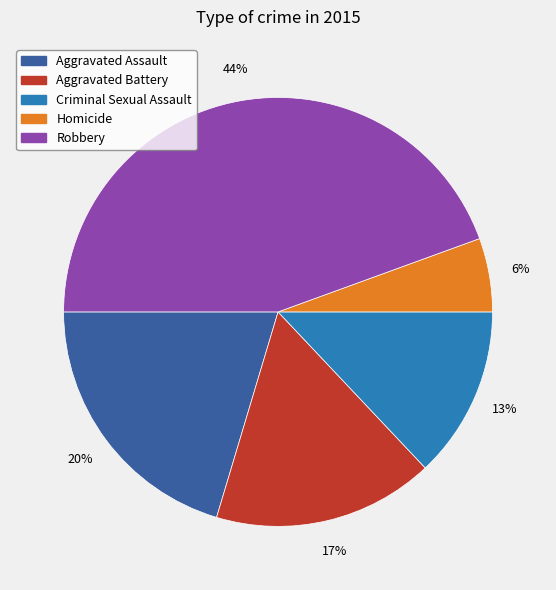

Which has a higher value, Criminal Sexual Assault or Robbery?

Robbery